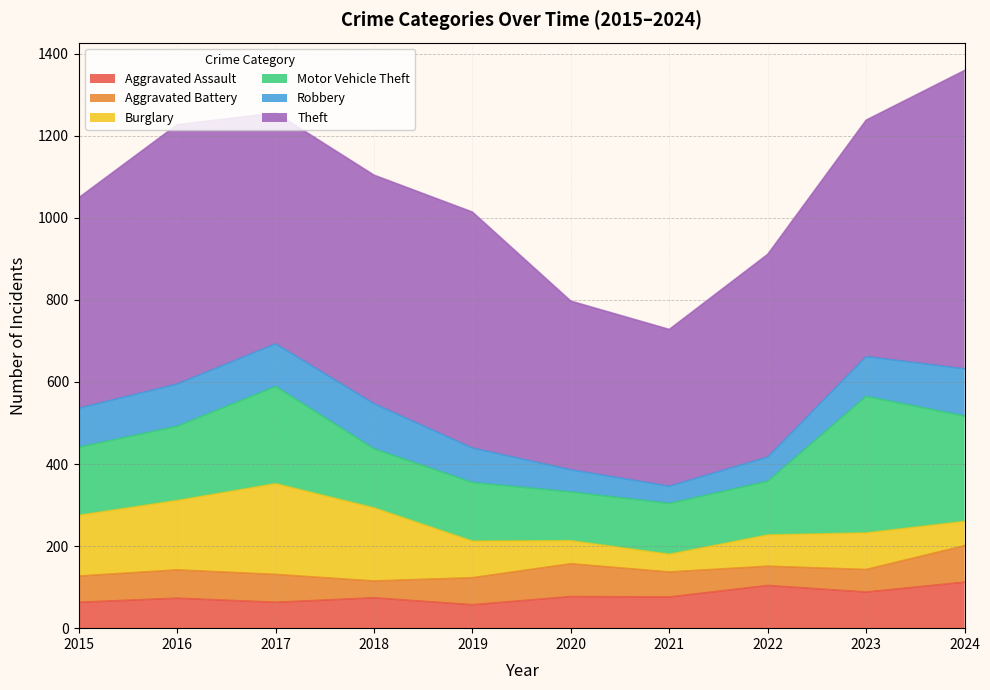

What is the value of the Aggravated Battery point at the 4th from the left?

41